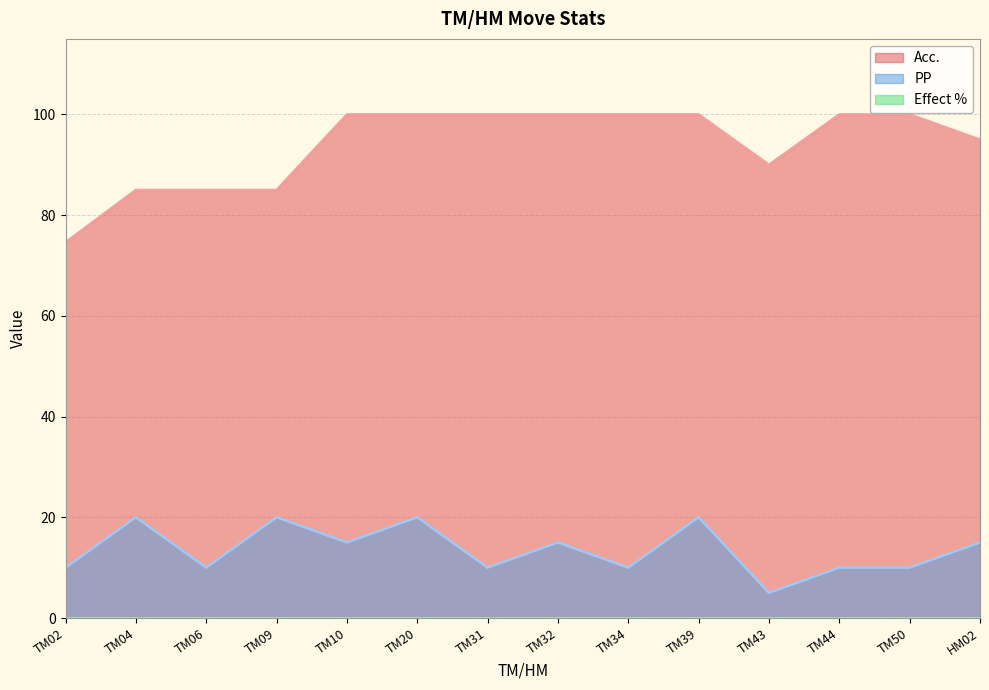

Reading left to right, extract all data points from this chart.

Acc.: TM02=74.6	TM04=85.0	TM06=85.0	TM09=85.0	TM10=100.0	TM20=100.0	TM31=100.0	TM32=100.0	TM34=100.0	TM39=100.0	TM43=90.0	TM44=100.0	TM50=100.0	HM02=95.0
PP: TM02=10.0	TM04=20.0	TM06=10.0	TM09=20.0	TM10=15.0	TM20=20.0	TM31=10.0	TM32=15.0	TM34=10.0	TM39=20.0	TM43=5.0	TM44=10.0	TM50=10.0	HM02=15.0